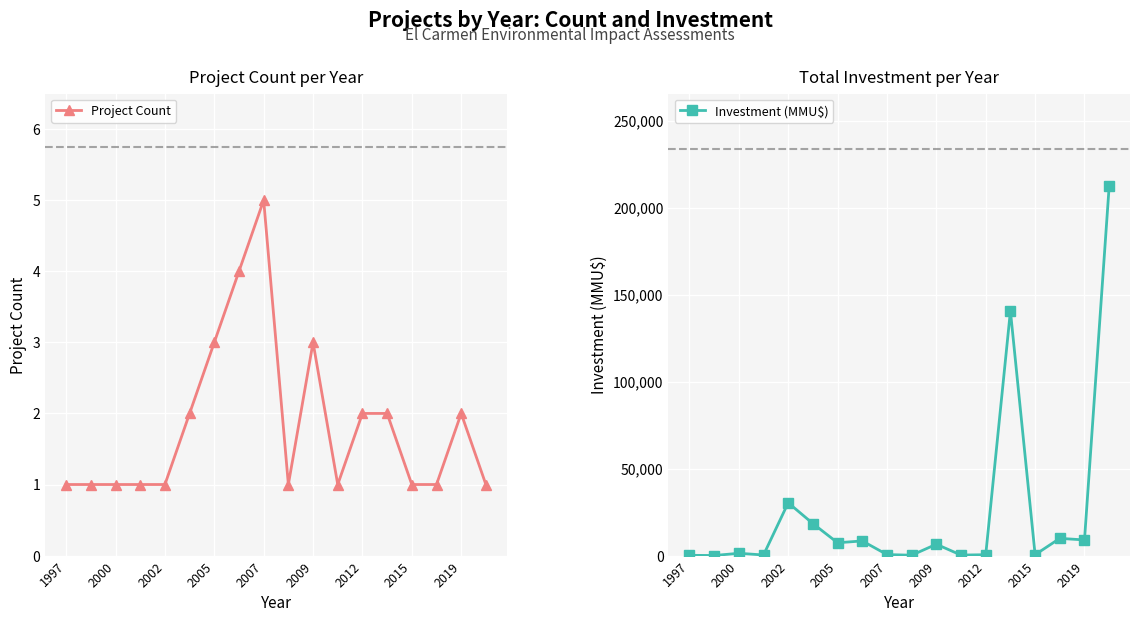

List the series in order of their overall mean, lowest first.

Project Count, Investment (MMU$)